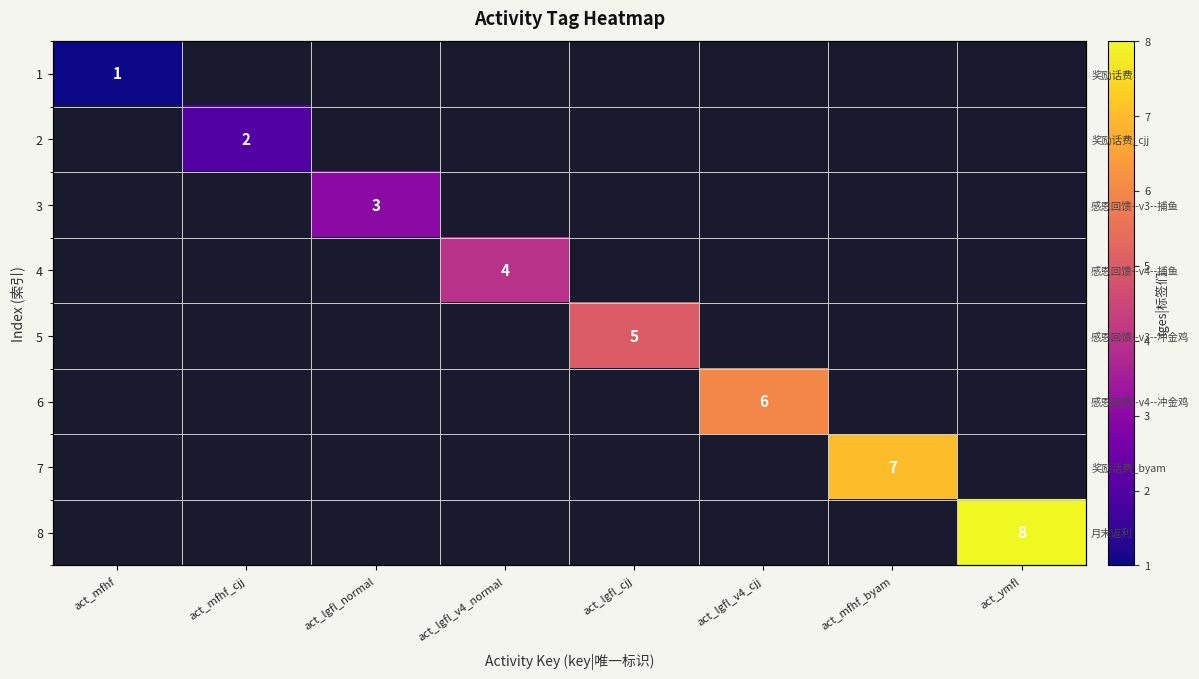

Which label corresponds to the smallest value in the chart?

act_mfhf